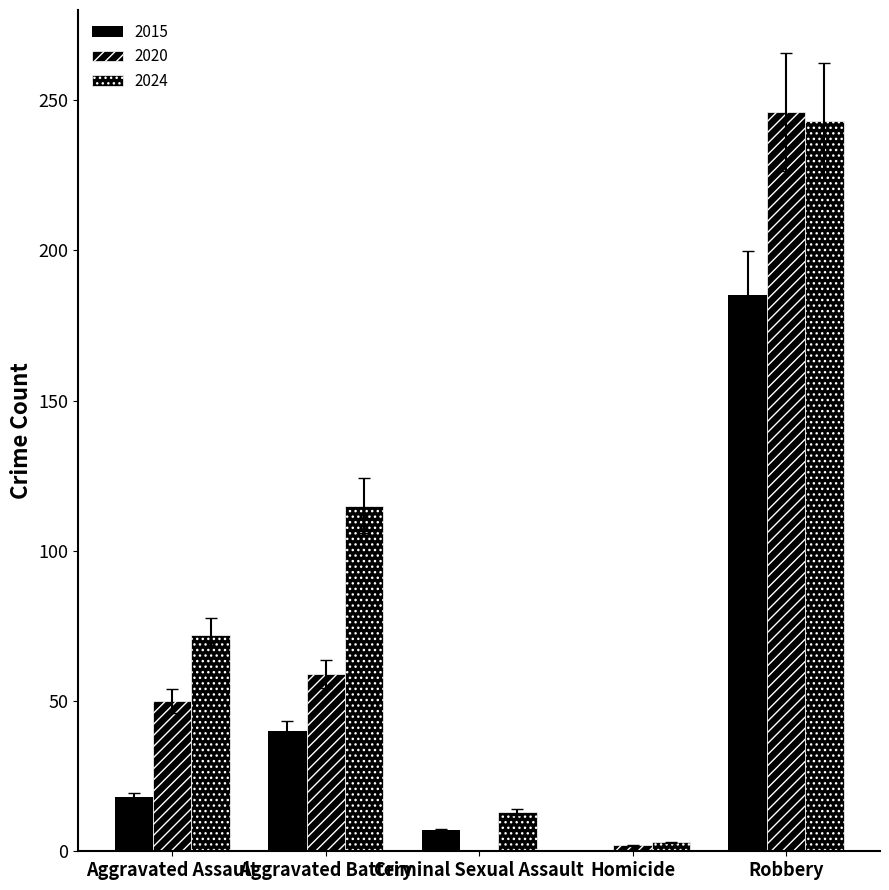

Count the number of data series in this chart.

3